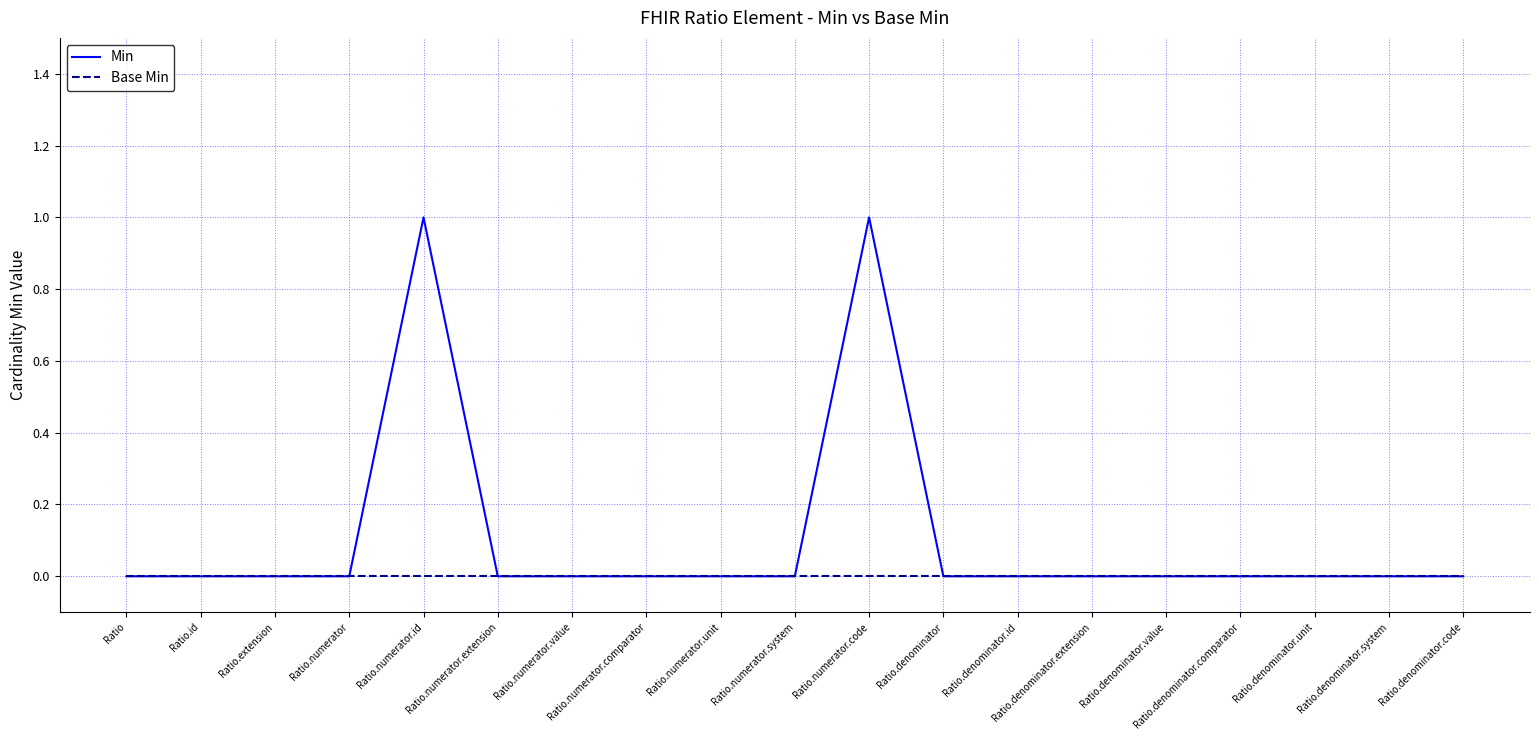

The Base Min series shows 0 at Ratio.denominator.unit. True or false?

True